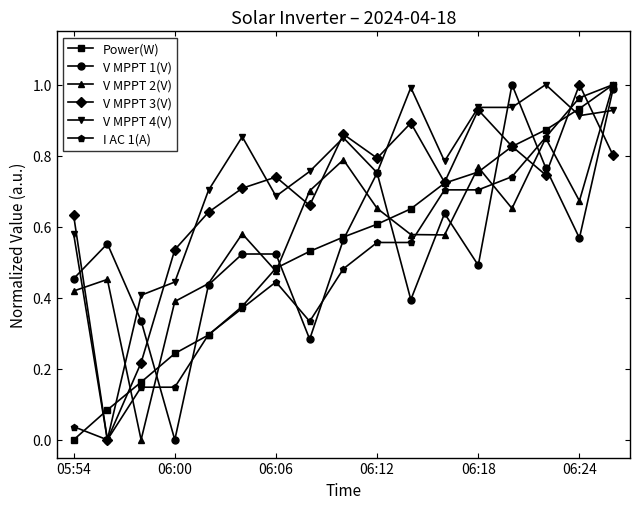

How many values in V MPPT 1(V) are above zero?

16